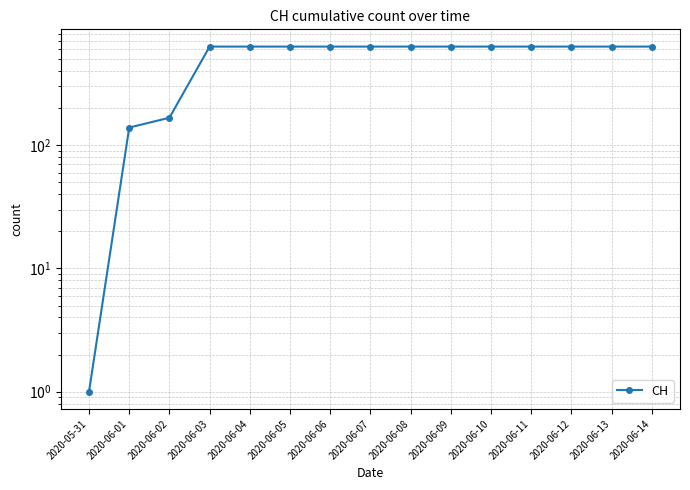

The value at 2020-06-10 is 1114. True or false?

False